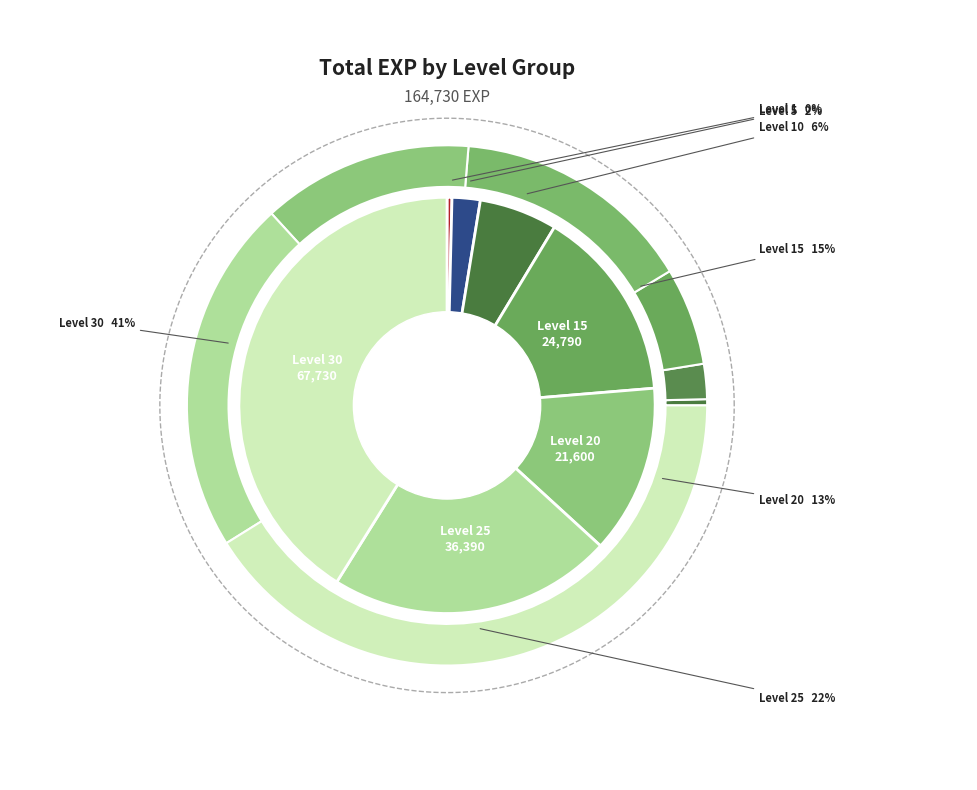

How many slices are in this pie chart?

7